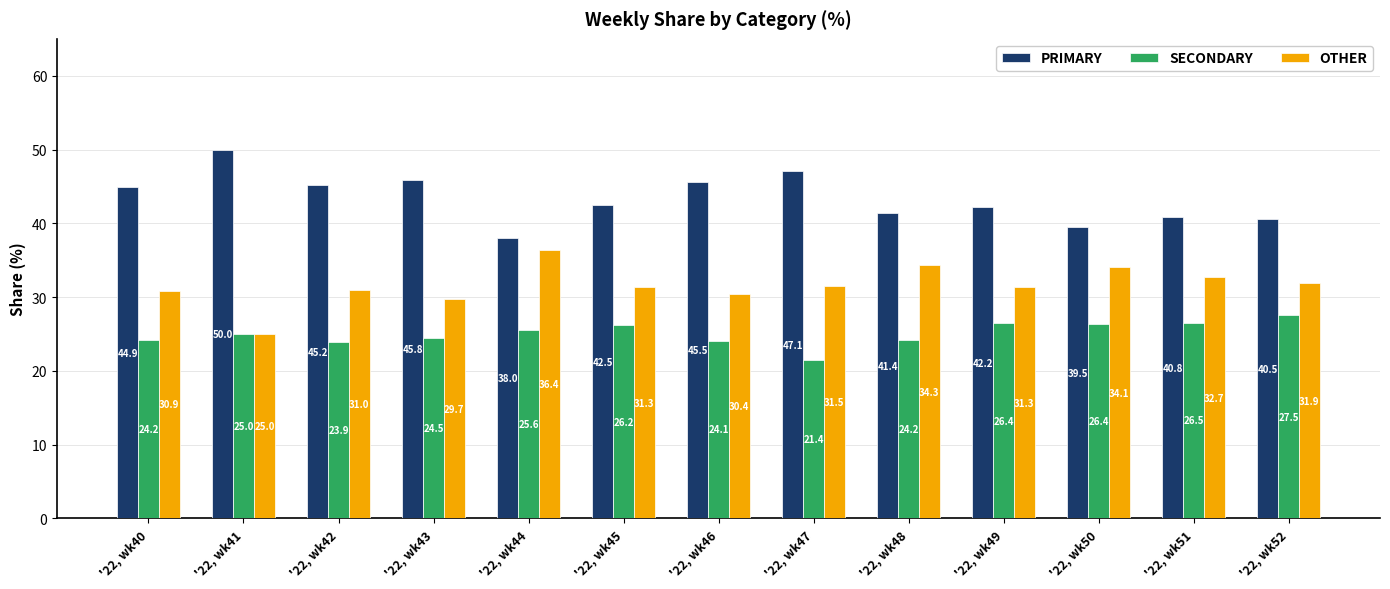

Read the OTHER value at '22, wk44.

36.4